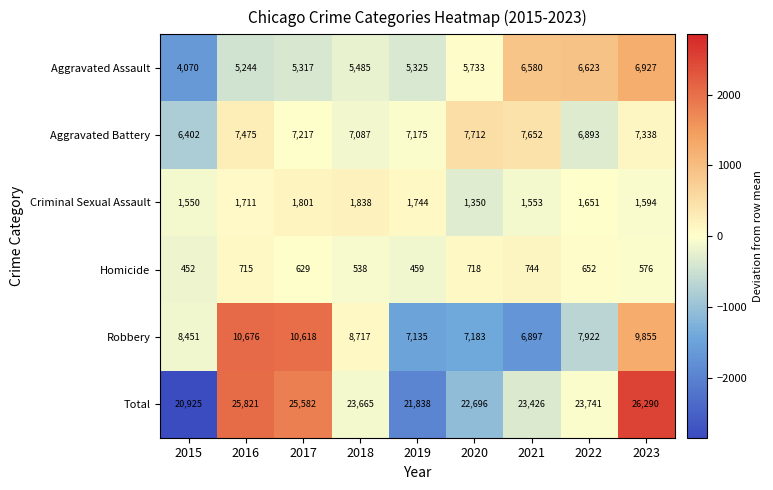

At 2022, list the series in order from largest to smallest.

Total, Robbery, Aggravated Battery, Aggravated Assault, Criminal Sexual Assault, Homicide